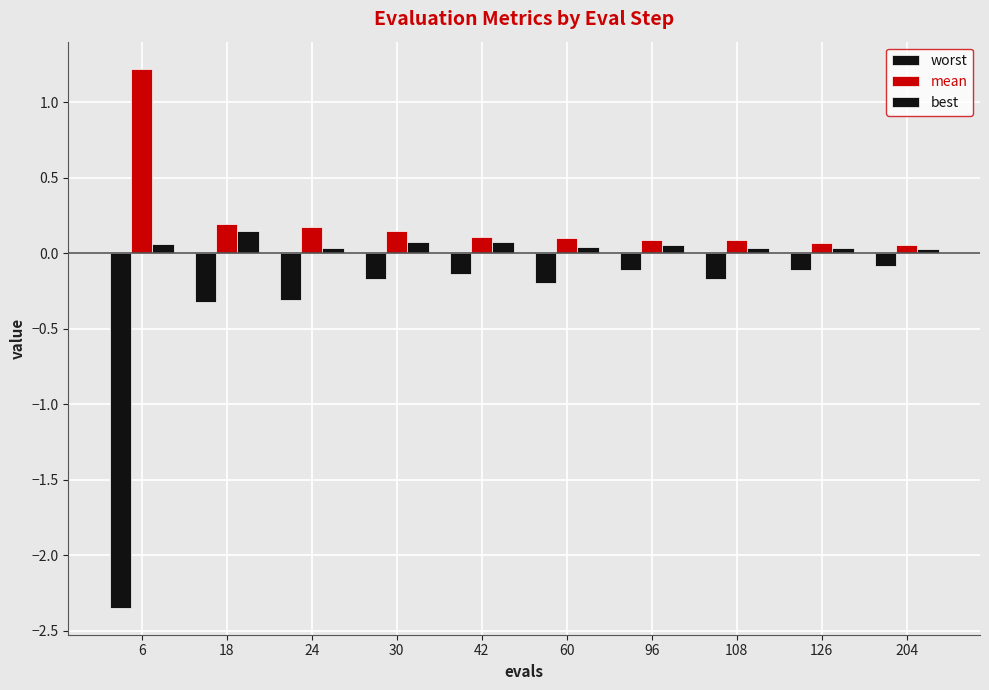

Count the number of categories in the chart.

10